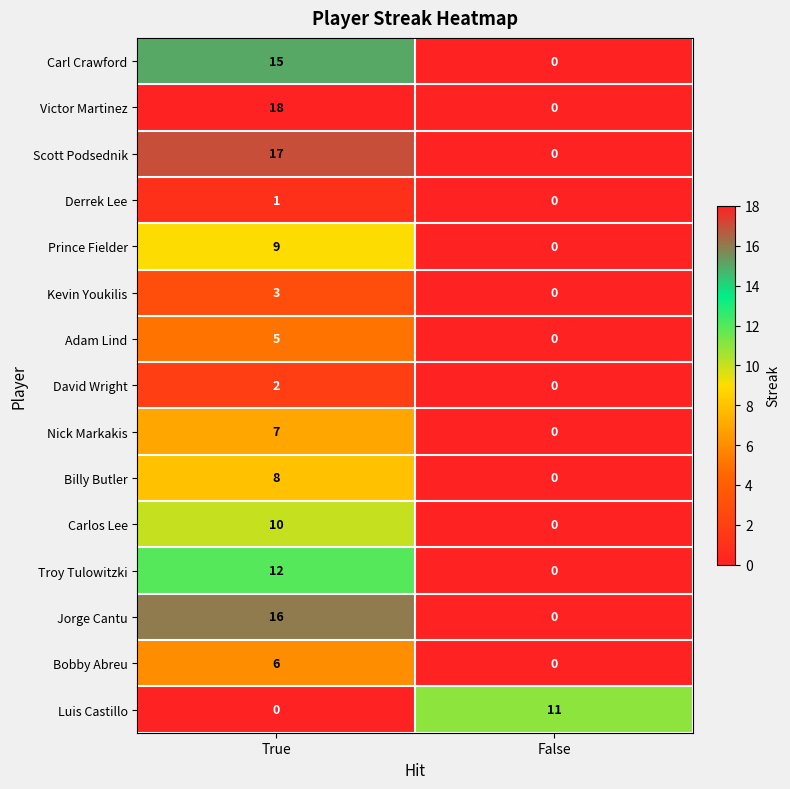

The value of Adam Lind at True is 8. True or false?

False